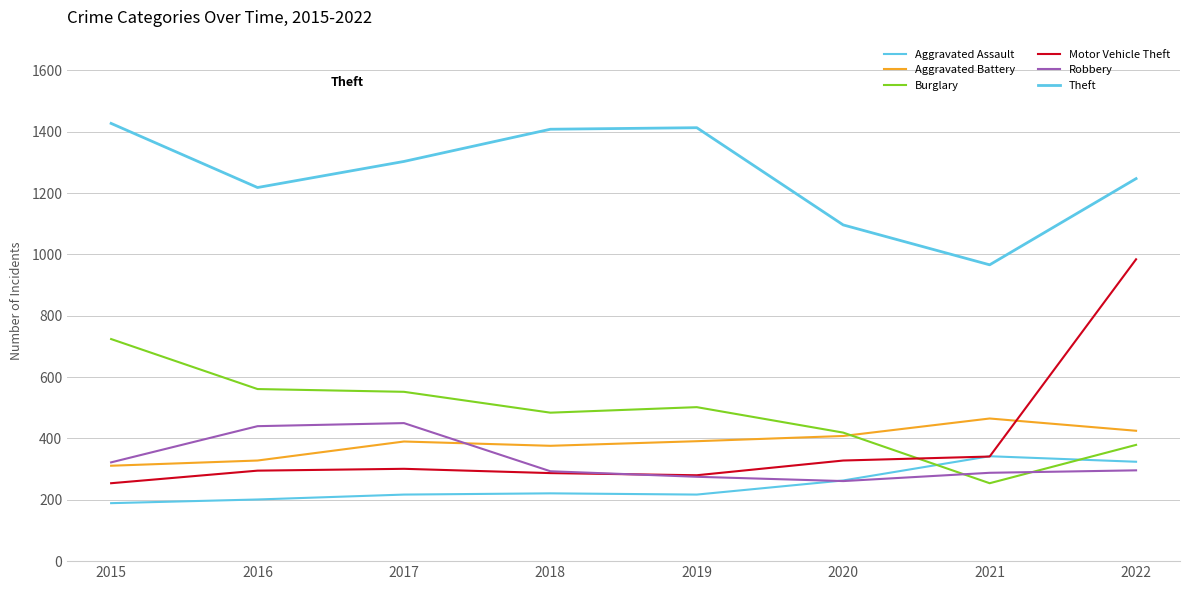

How many lines are shown in the chart?

6